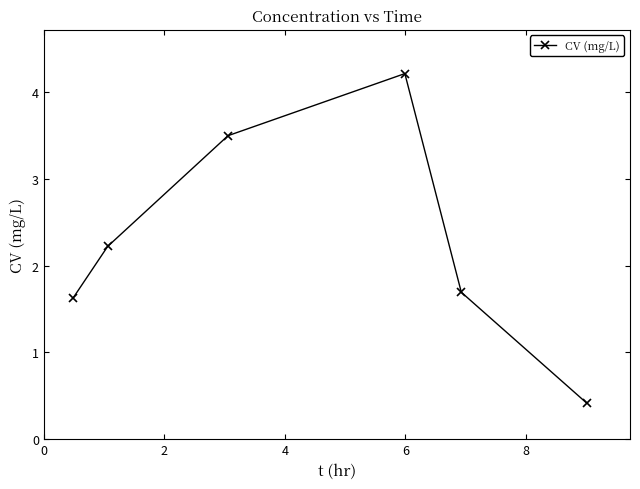

How many categories are shown in the chart?

6